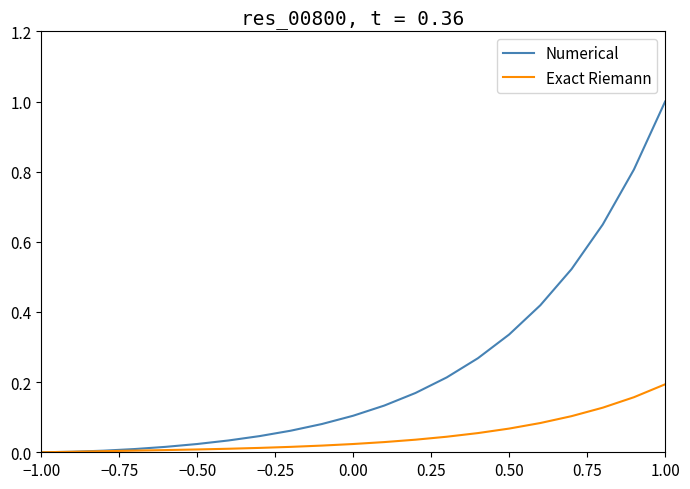

Which series has the largest range (max minus min)?

Numerical